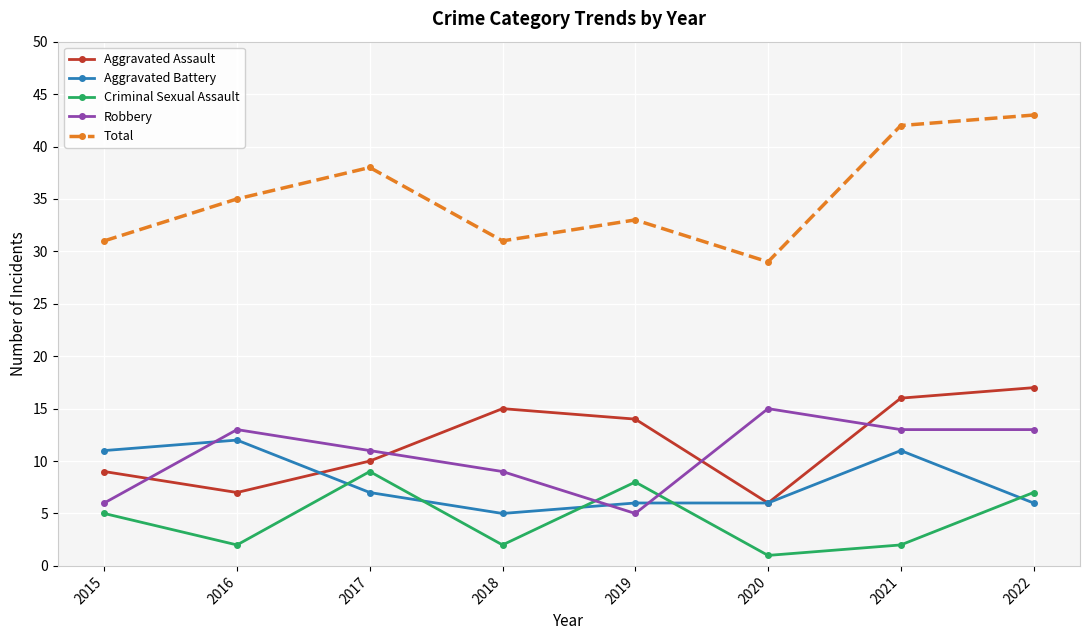

The value of Robbery at 2015 is 10. True or false?

False